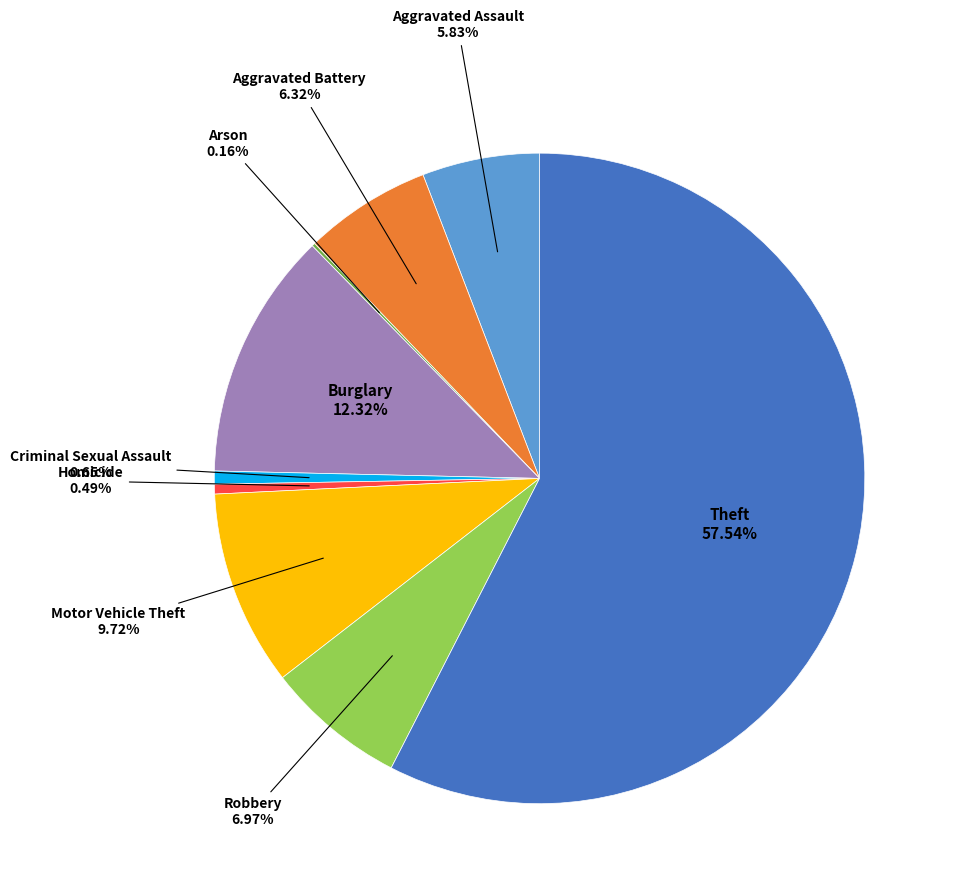

Is there a majority slice in this chart?

Yes